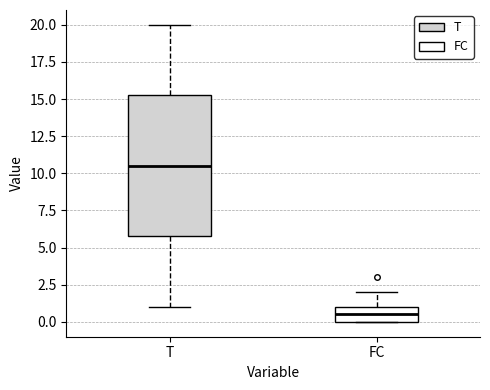

Reading left to right, transcribe this box plot: for each box, give where its median line is, the range the box spans, and where its two whiskers end, as read against the y-axis. The values are not printed on the chart, so give them approximately, as read against the axis.

T: median 10.5, box 6.0 to 15.5, whiskers 1.0 to 20.0
FC: median 0.5, box 0.0 to 1.0, whiskers 0.0 to 2.0